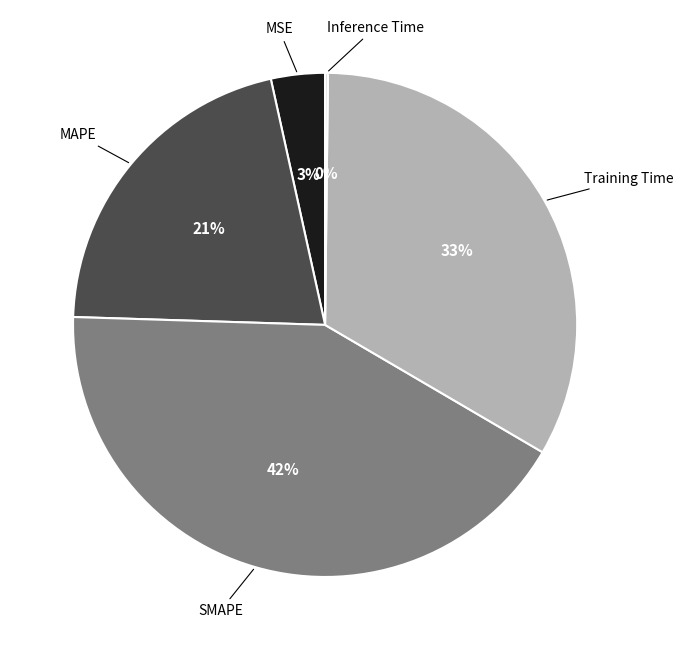

Is there a majority slice in this chart?

No